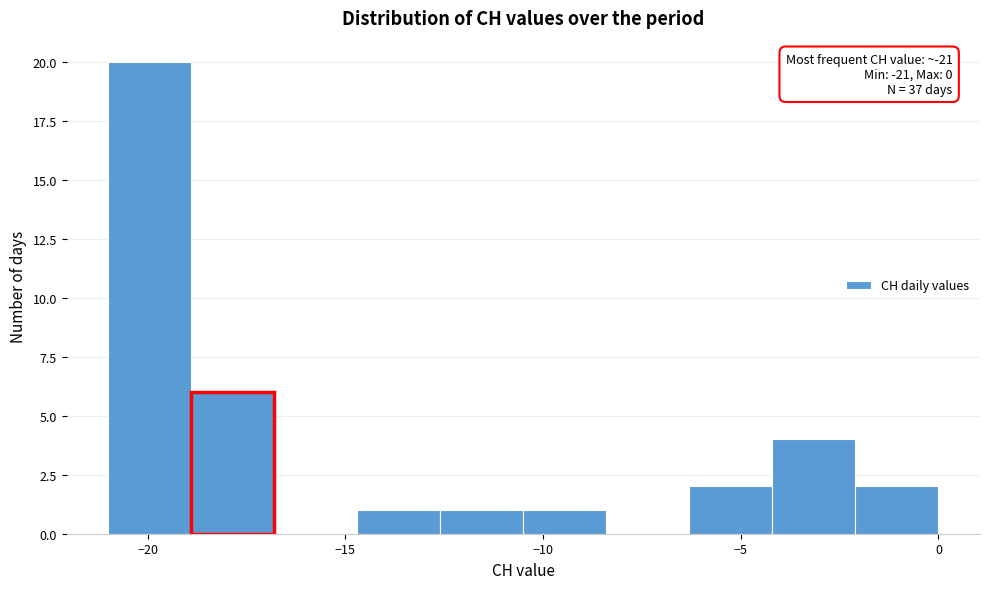

Over which range of the x-axis is the bar tallest?

-21.0 to -18.9